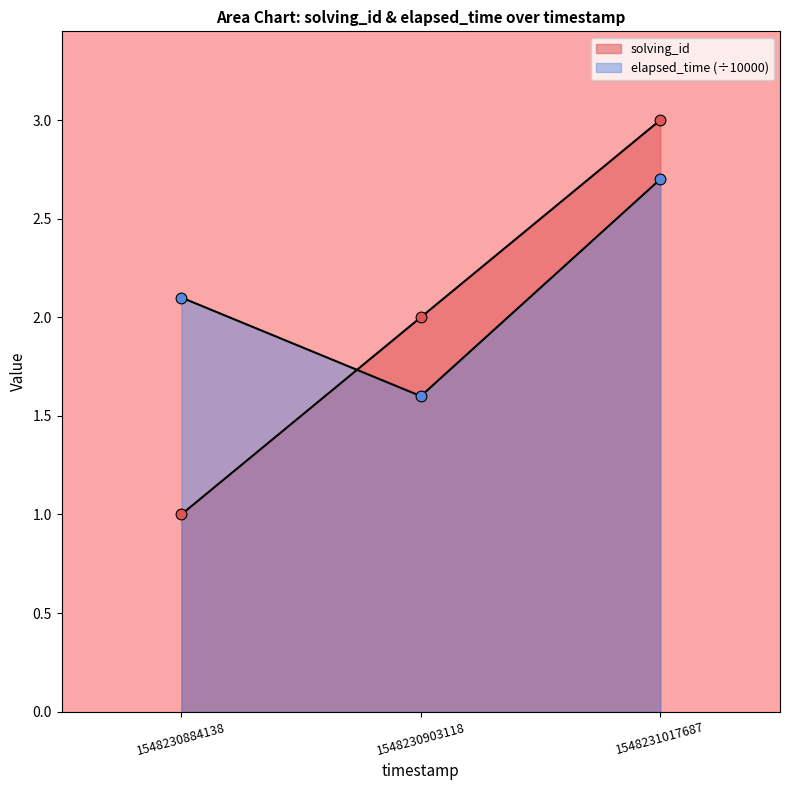

At which category is the sum across all series the highest?

1548231017687